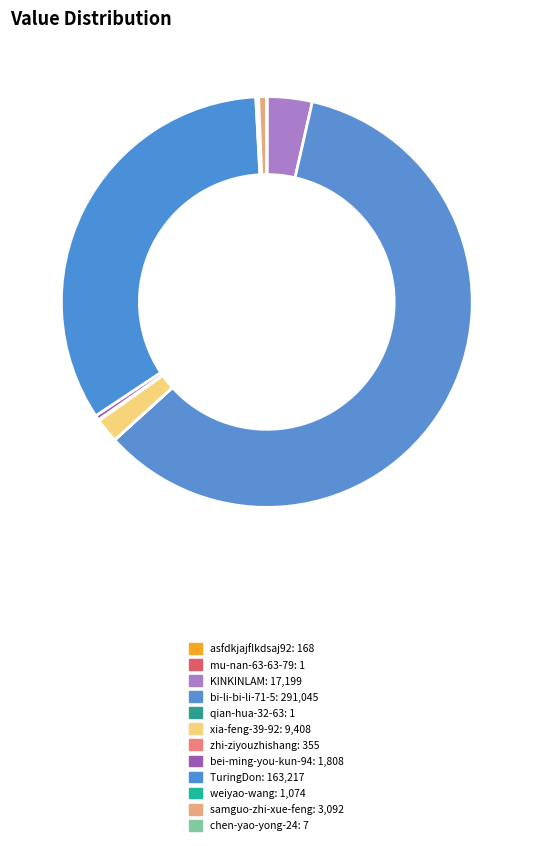

How many segments does this pie chart have?

12